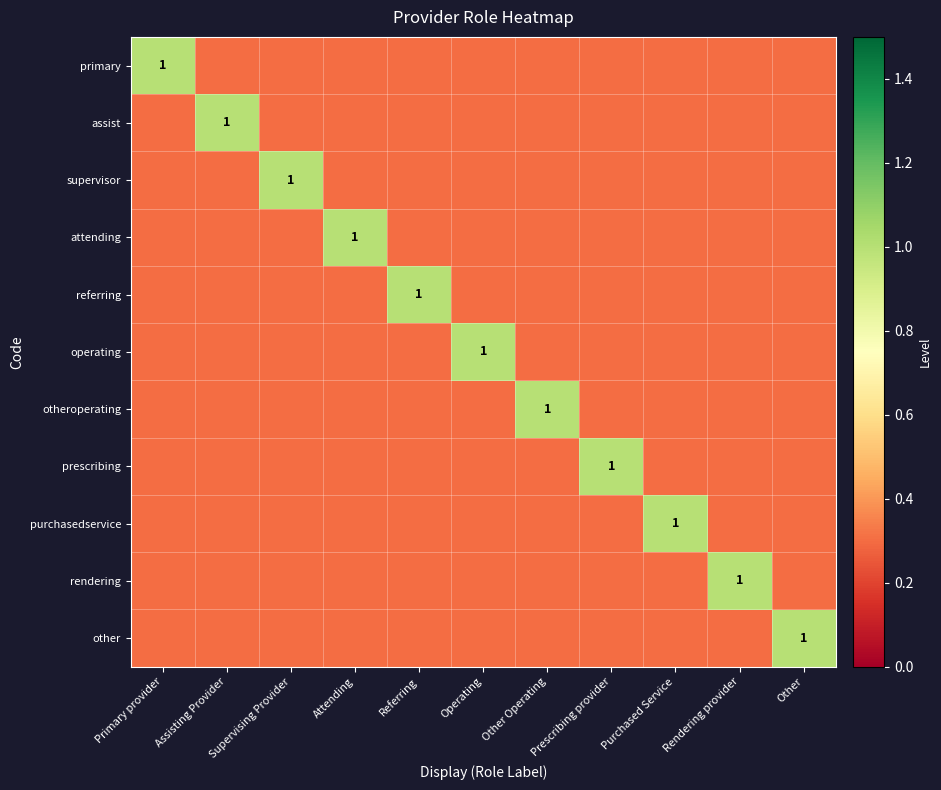

The purchasedservice series shows 0.4 at Purchased Service. True or false?

False